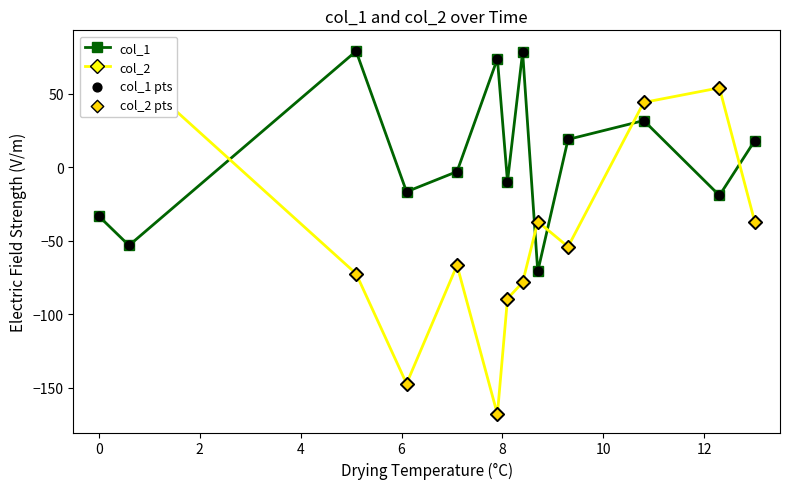

What is the lowest value of the col_1 series?

-71.0